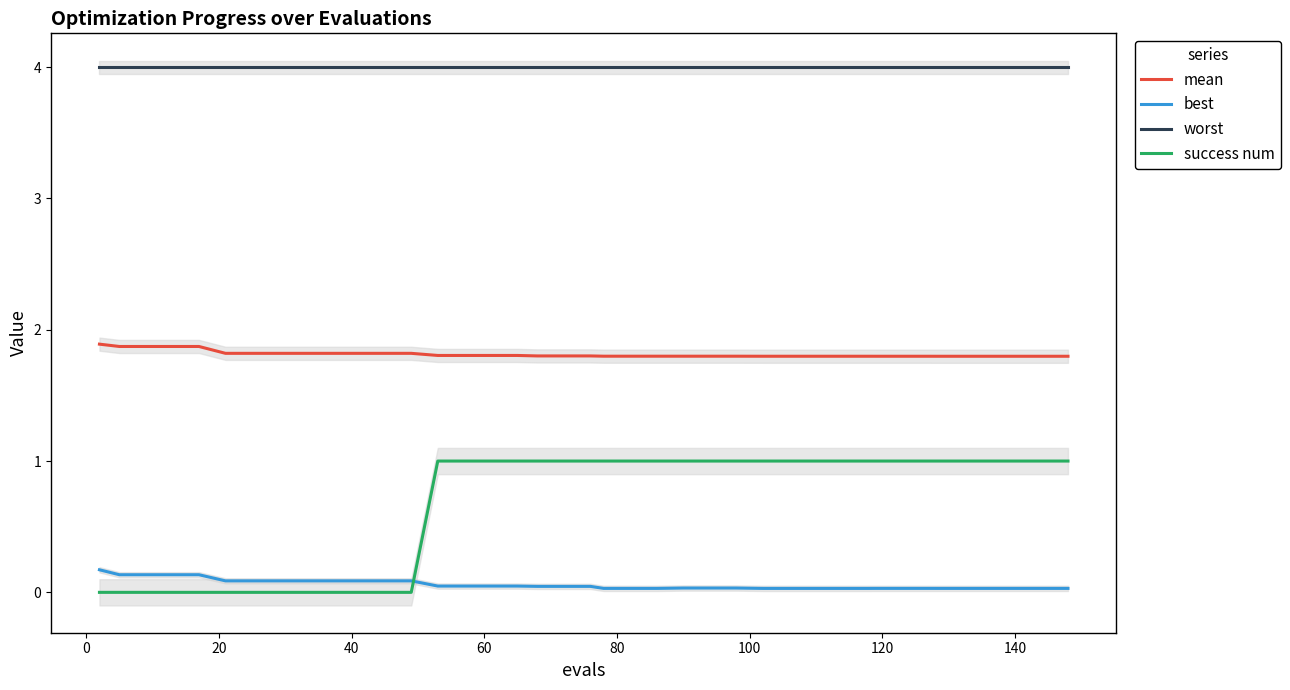

What is the lowest value of the mean series?

1.8